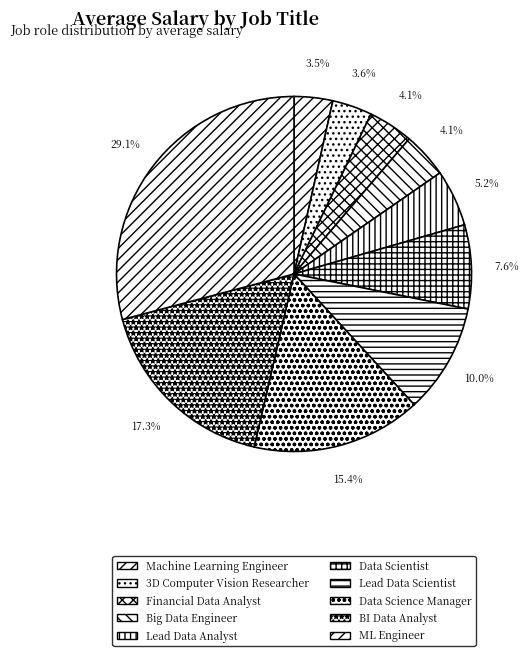

Approximately how many times larger is the value at Financial Data Analyst compared to BI Data Analyst?

0.2